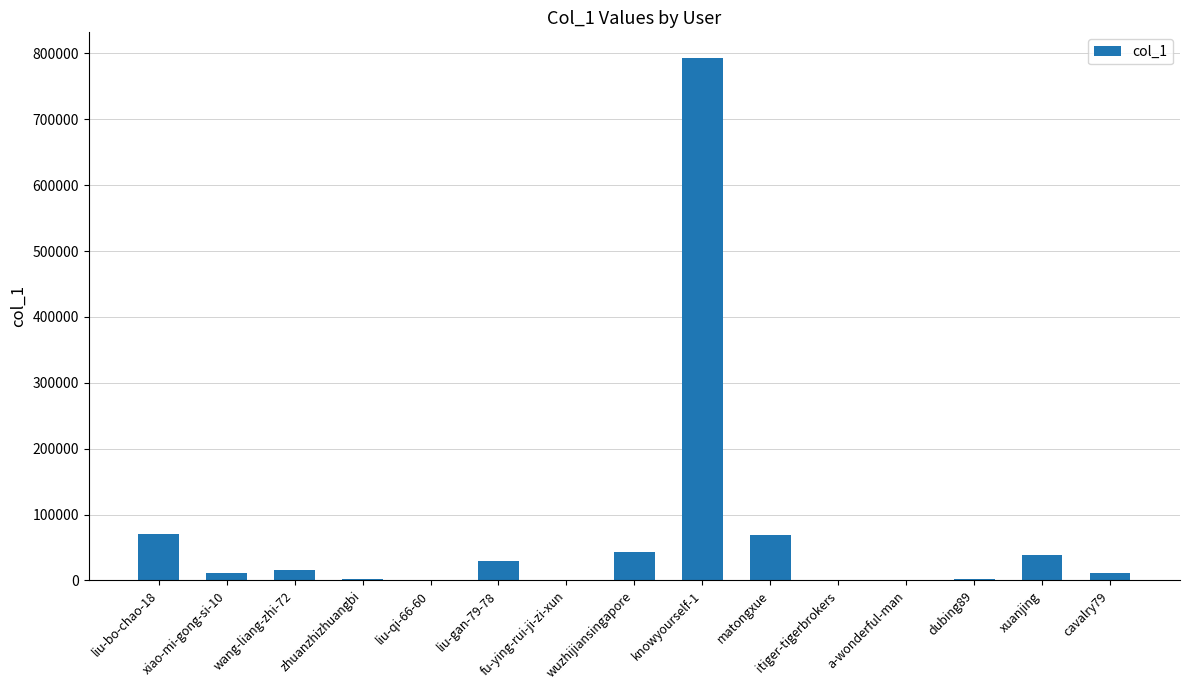

What is the change in value from liu-gan-79-78 to knowyourself-1?

+762136